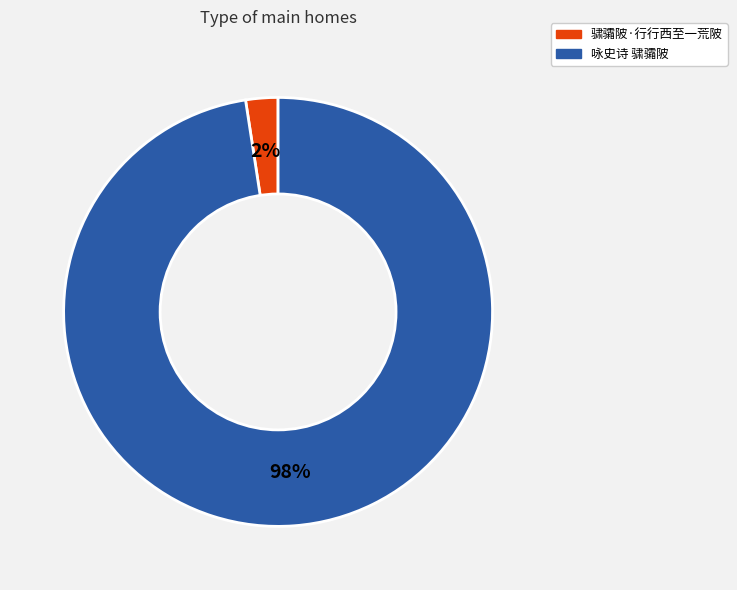

Does 咏史诗 骕骦陂 represent more than half of the total?

Yes